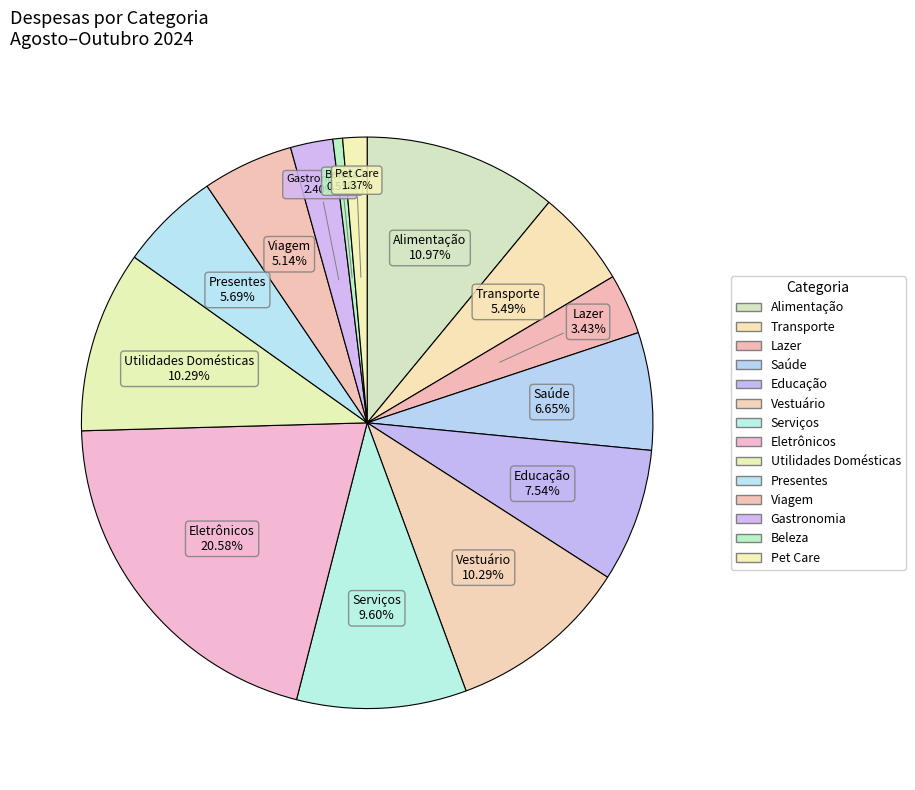

Is the sum of Pet Care and Eletrônicos greater than half?

No